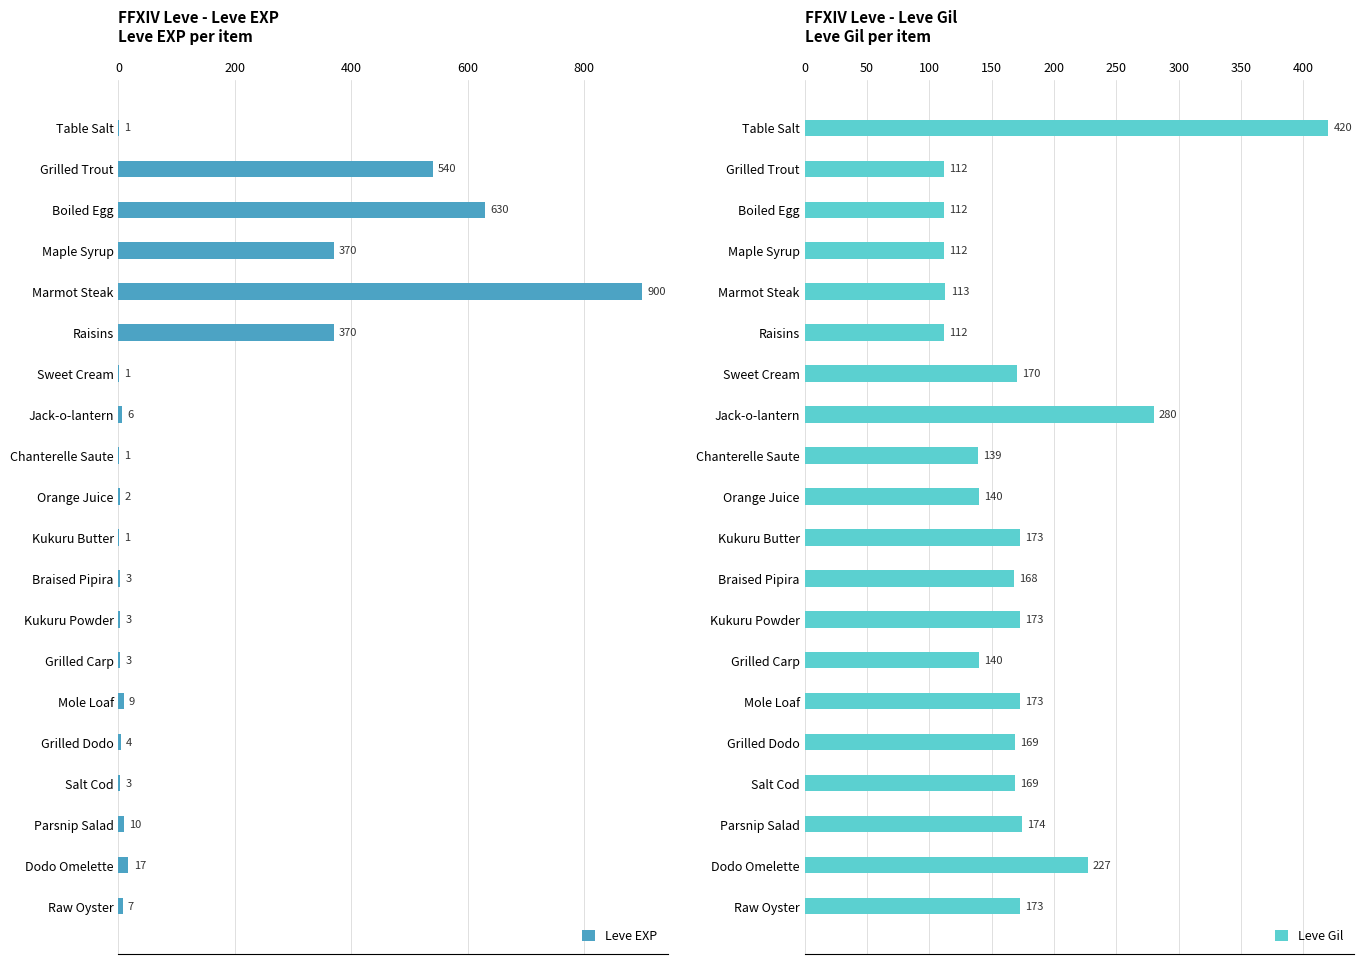

The Leve EXP series shows 630 at Boiled Egg. True or false?

True